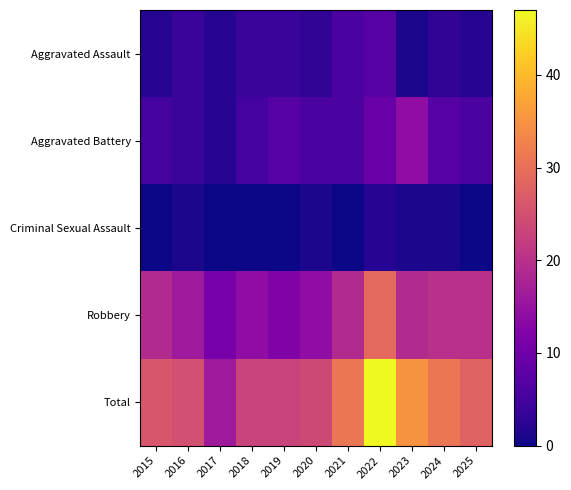

Reading right to left, extract all data points from this chart.

Aggravated Assault: 2025=2	2024=3	2023=1	2022=7	2021=6	2020=3	2019=4	2018=4	2017=2	2016=4	2015=2
Aggravated Battery: 2025=6	2024=7	2023=14	2022=9	2021=6	2020=6	2019=7	2018=5	2017=2	2016=4	2015=5
Criminal Sexual Assault: 2025=0	2024=1	2023=1	2022=2	2021=0	2020=1	2019=0	2018=0	2017=0	2016=1	2015=0
Robbery: 2025=20	2024=20	2023=19	2022=29	2021=19	2020=14	2019=12	2018=14	2017=11	2016=16	2015=19
Total: 2025=28	2024=31	2023=35	2022=47	2021=31	2020=24	2019=23	2018=23	2017=16	2016=25	2015=26